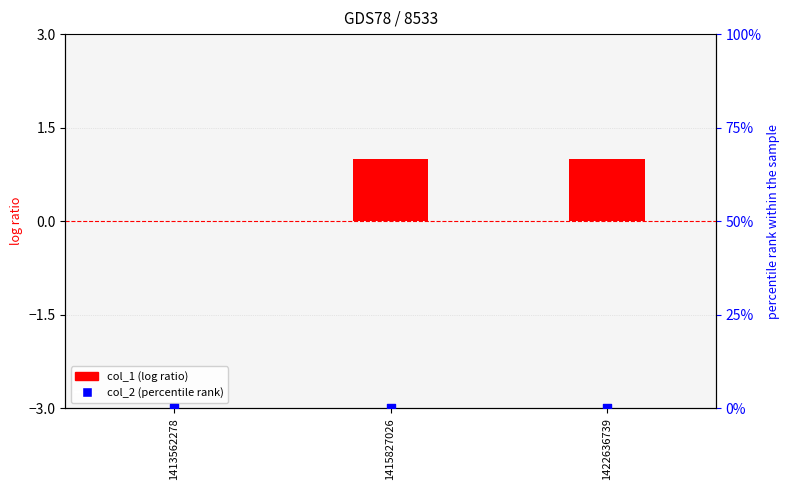

Is the value of col_2 (percentile rank) at 1413562278 greater than the value of col_1 (log ratio) at 1413562278?

No